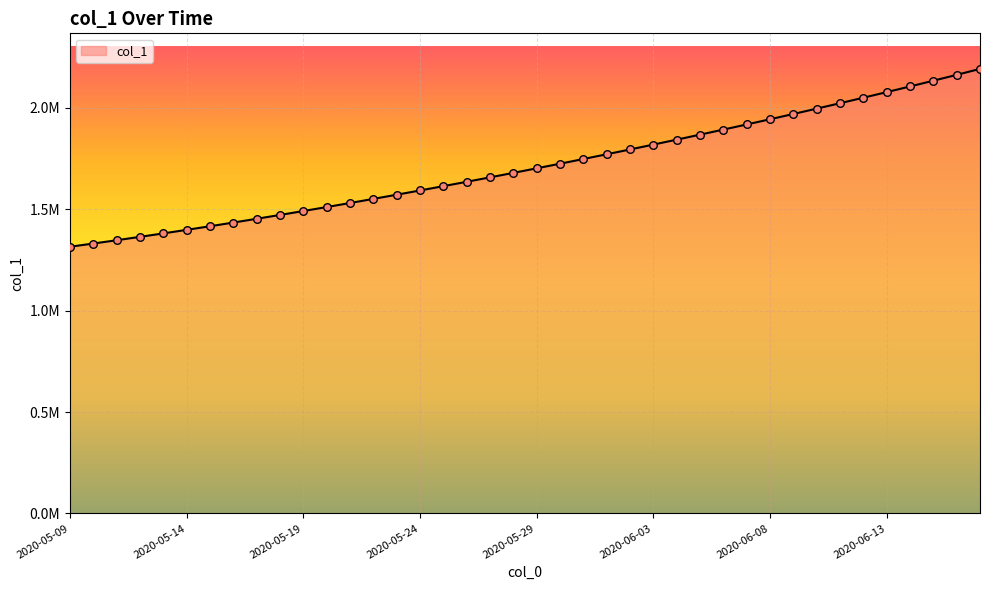

Does the chart have visible grid lines?

Yes